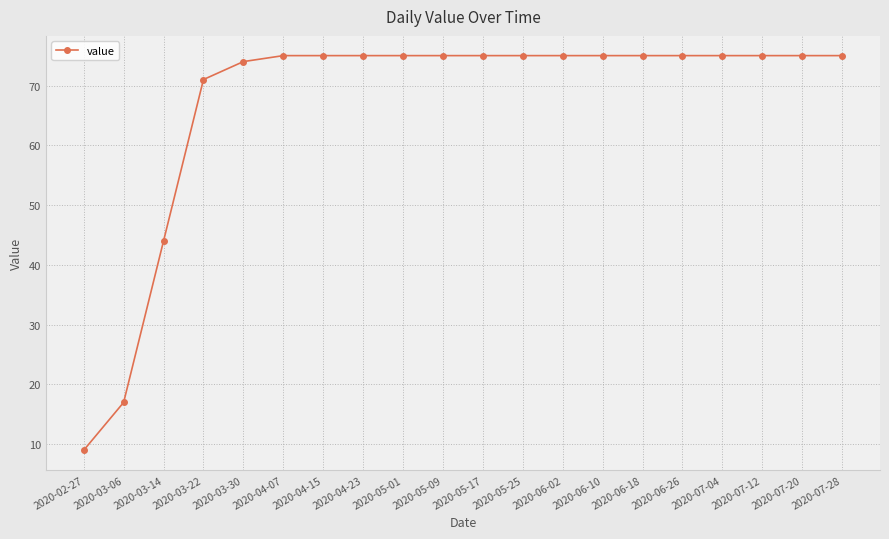

Reading right to left, transcribe all the data shown in this chart.

75	75	75	75	75	75	75	75	75	75	75	75	75	75	75	74	71	44	17	9